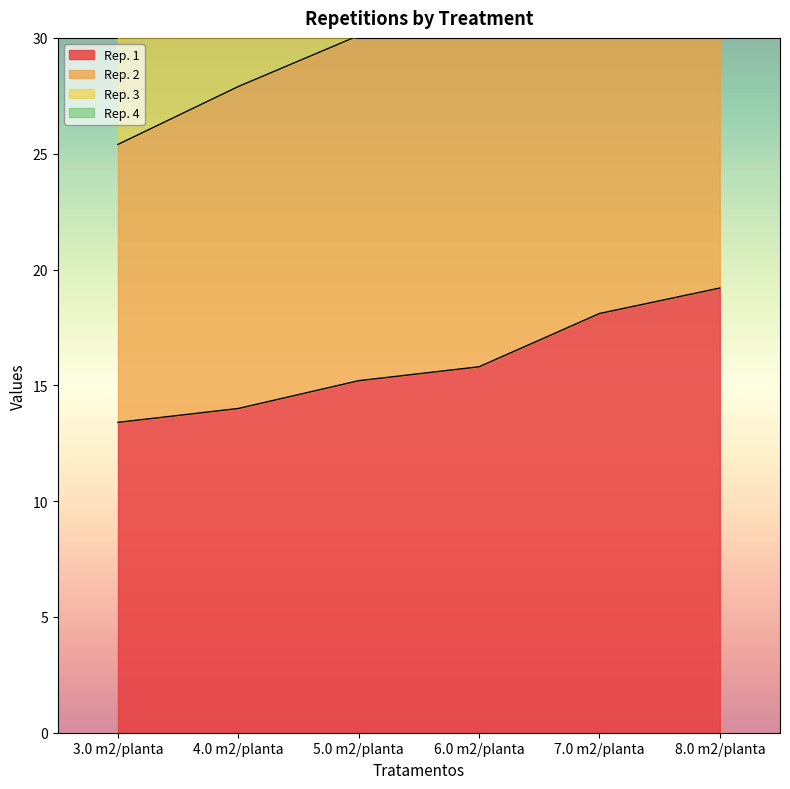

True or false: Rep. 2 and Rep. 1 cross at least once.

False